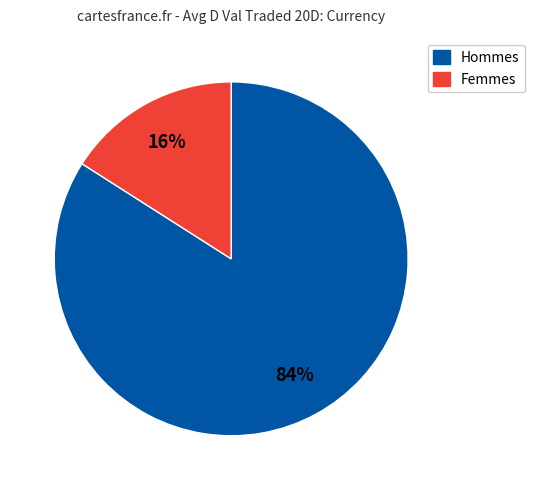

Is there any slice that represents more than half of the pie?

Yes